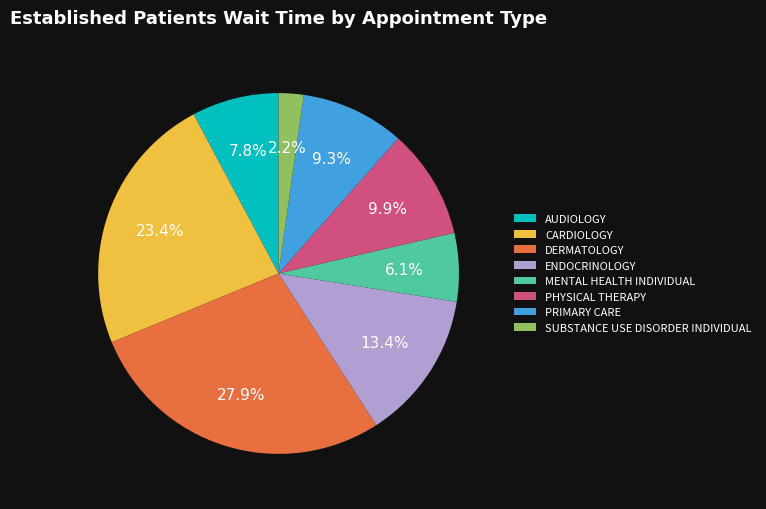

To the nearest percent, what portion does DERMATOLOGY represent?

28%